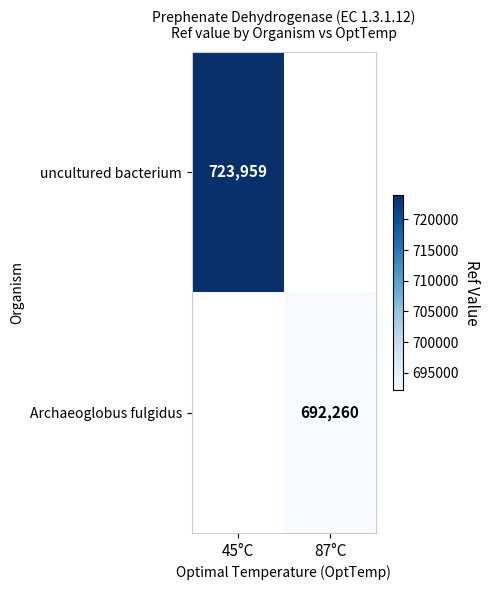

How many series are shown in this chart?

2